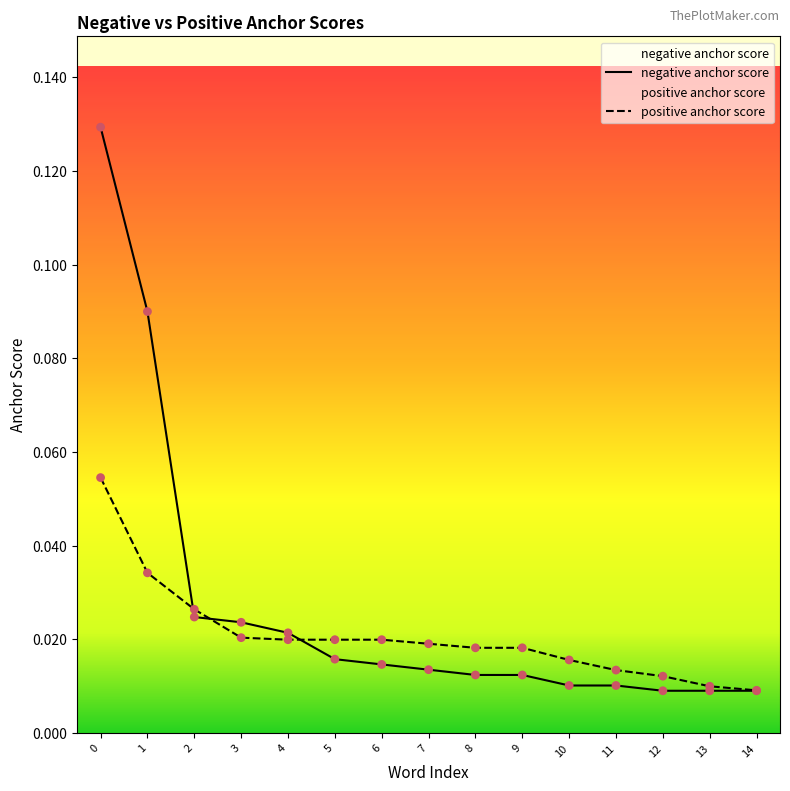

What are all the series names shown in the legend?

negative anchor score, positive anchor score